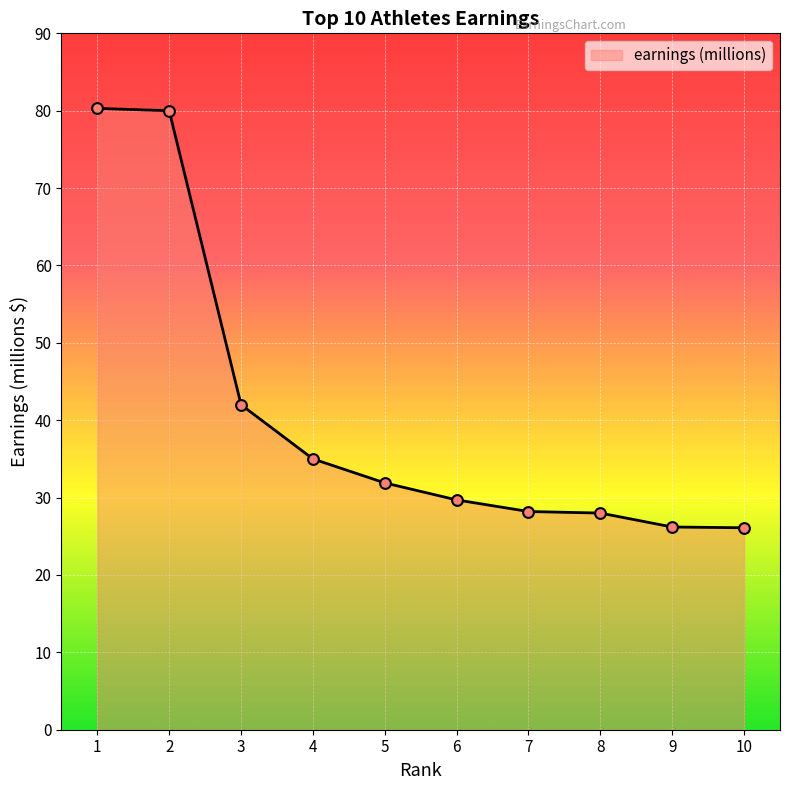

What is the change in value from 3 to 10?

-15.9